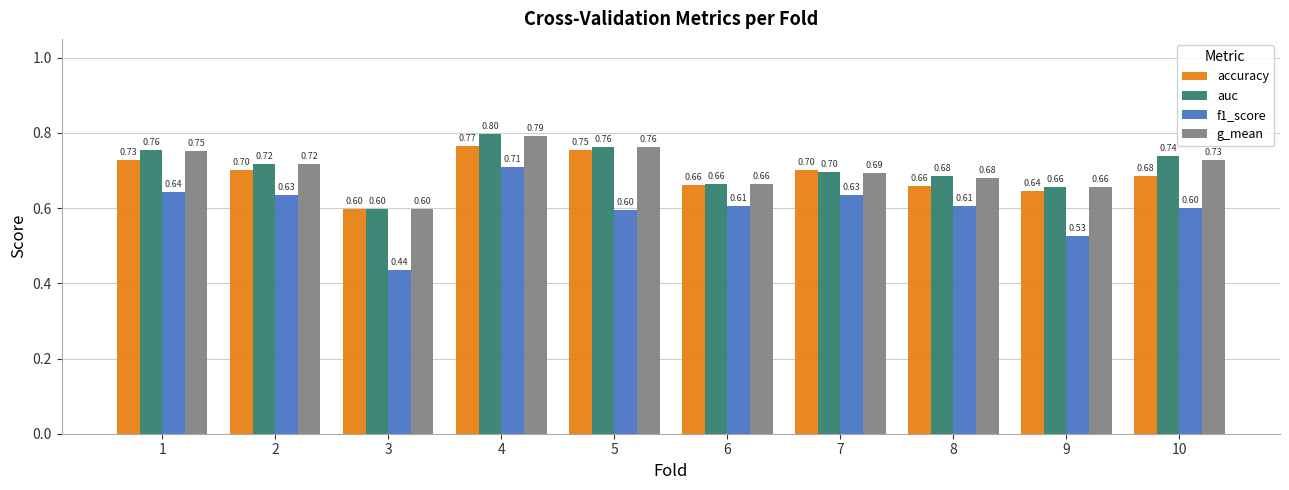

What is the sum of the f1_score values at 2 and 9?

1.2